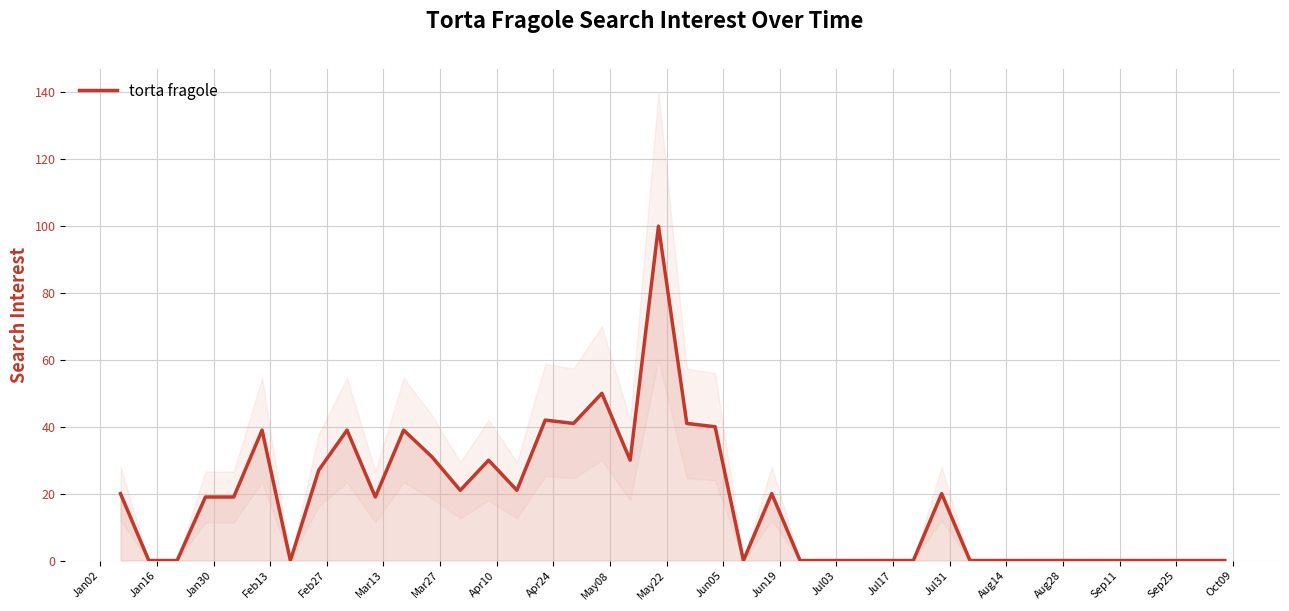

How many positive values are there?

21